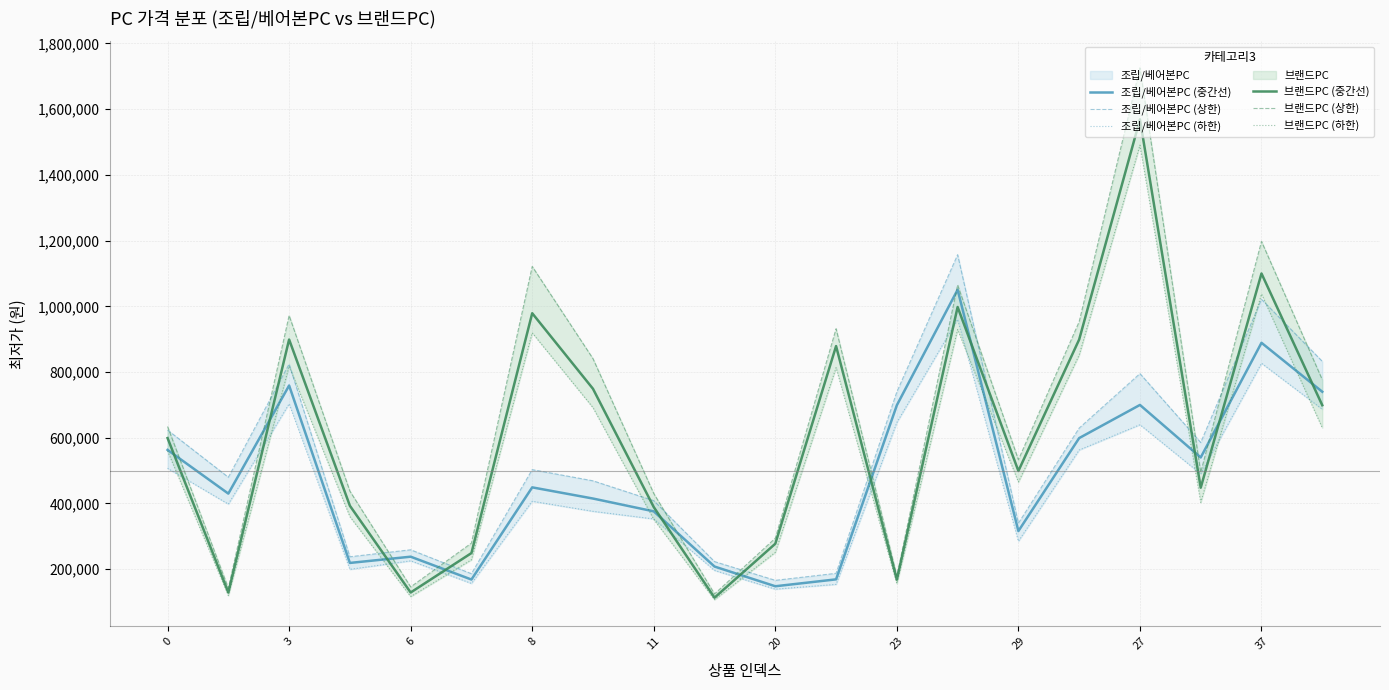

What is the difference between the maximum and minimum values in the 브랜드PC (상한) series?

1601434.9